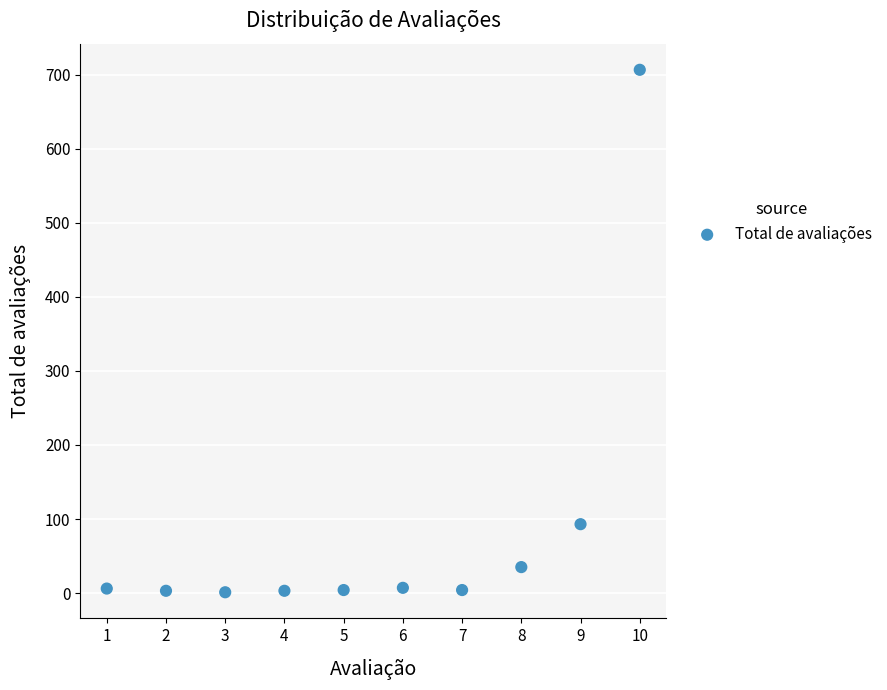

What Y value in the scatter plot is closest to 354?

93